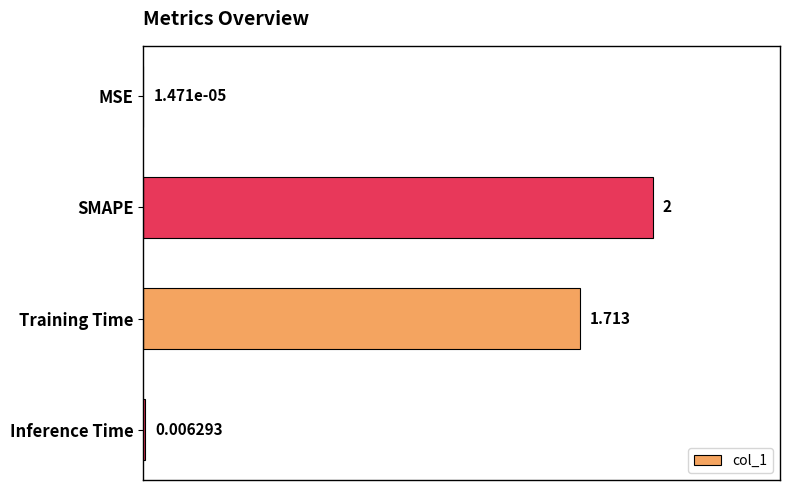

Count the number of values greater than 1.

2